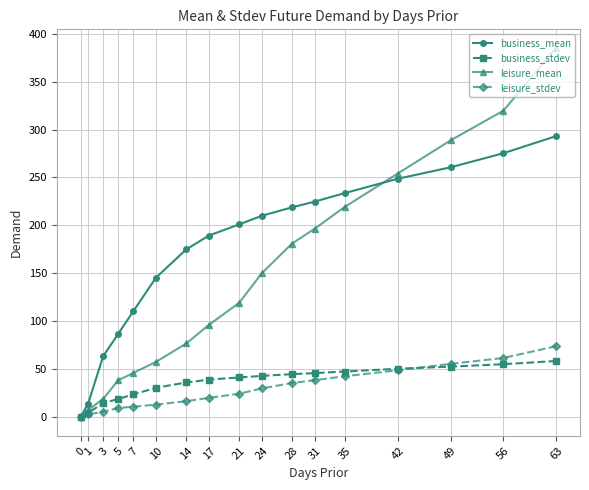

What is the value of the leisure_mean point at the 14th from the left?

254.1